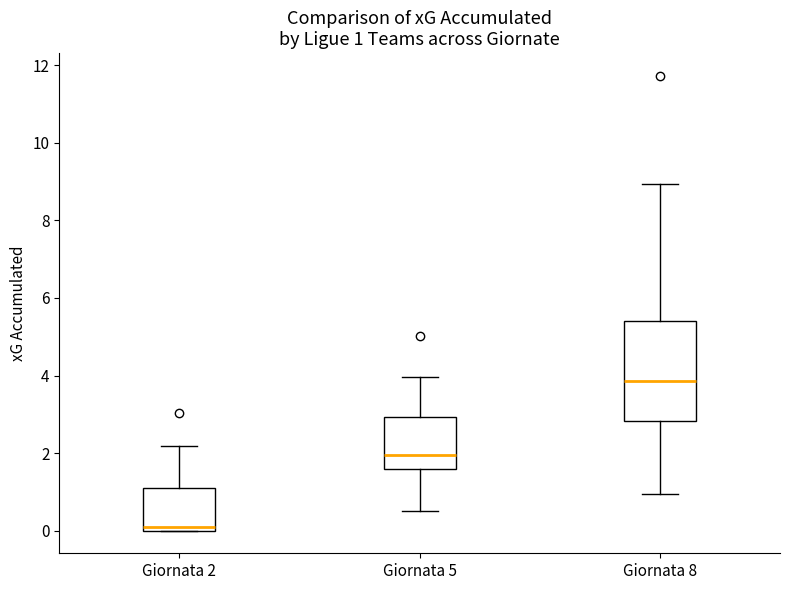

Comparing the boxes themselves (not the whiskers), which one is the tallest?

Giornata 8